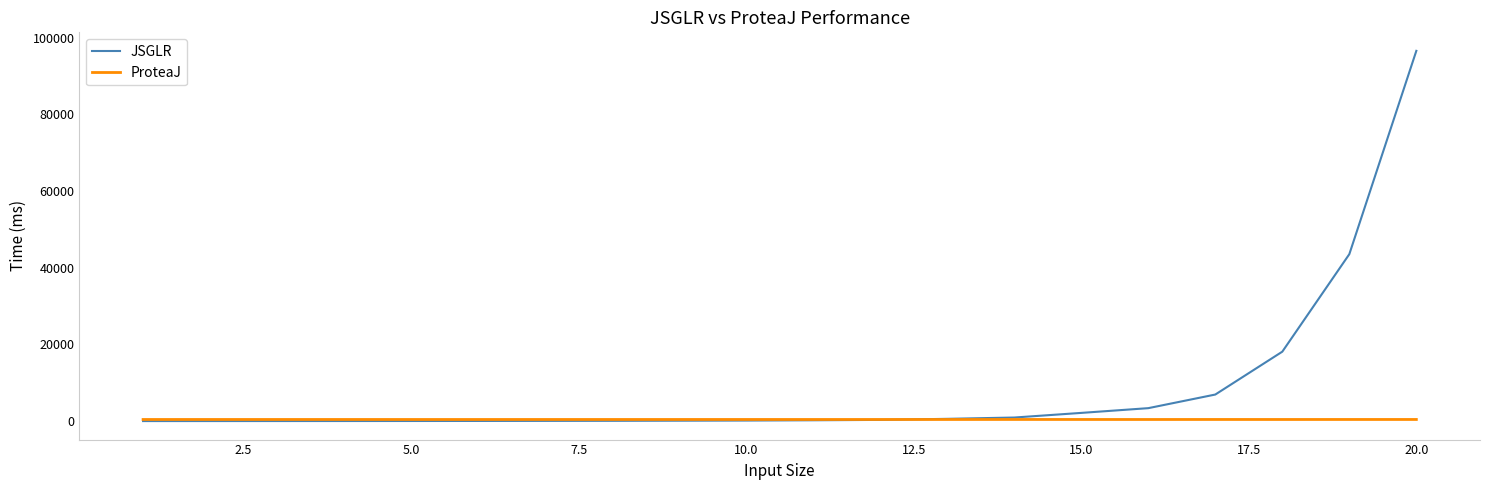

Which series has the widest spread of values?

JSGLR